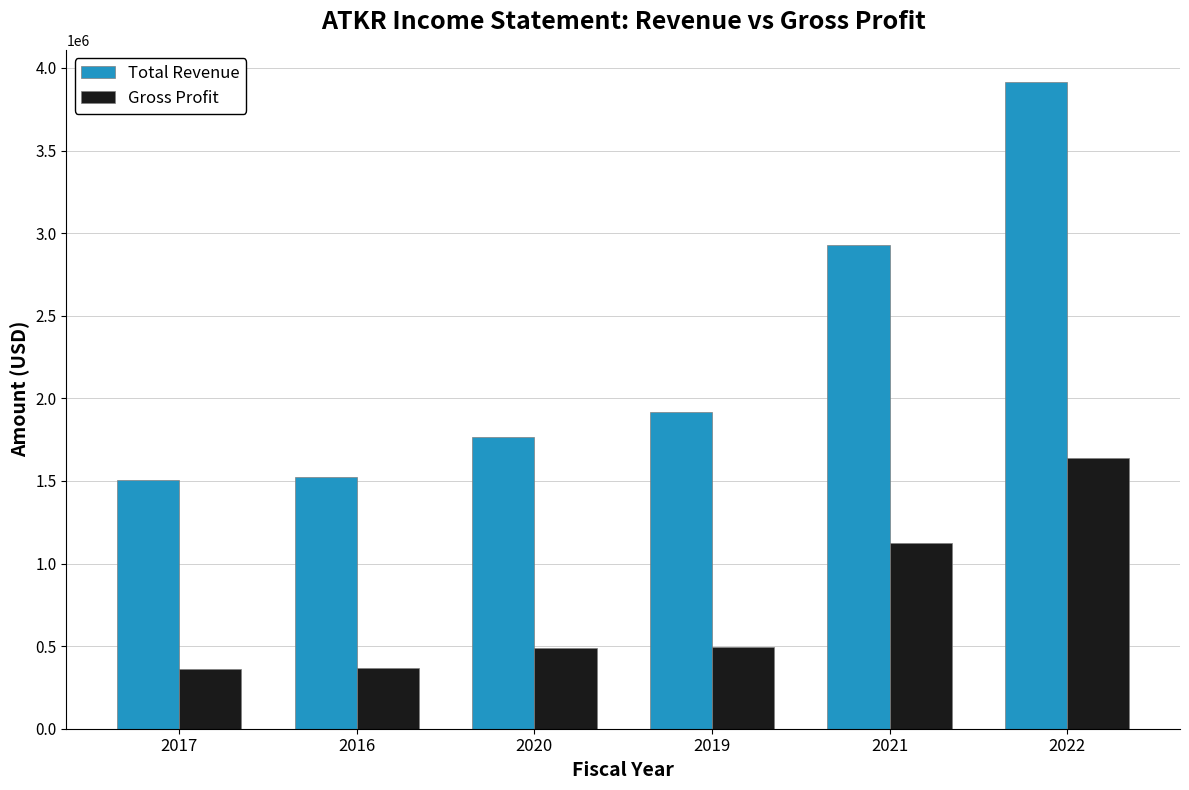

True or false: Gross Profit has a value of 1125600 at 2021.

True